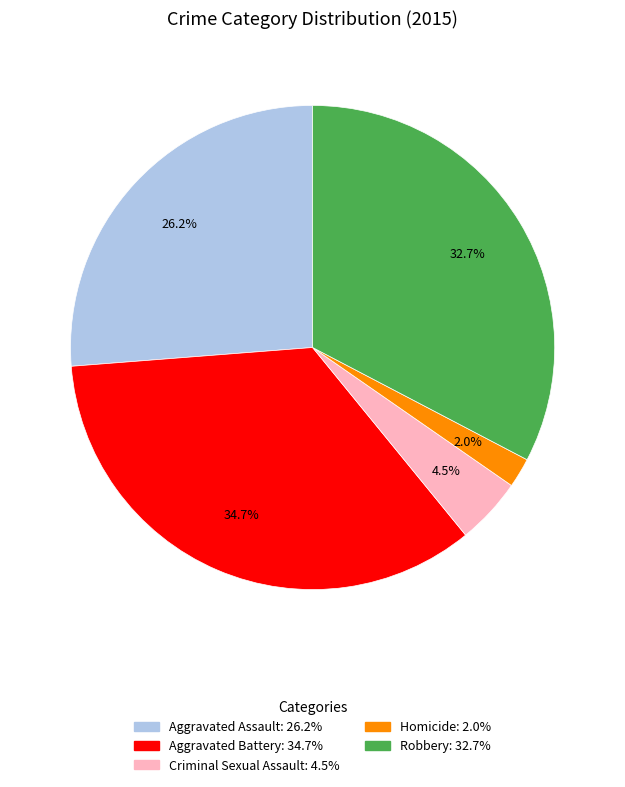

To the nearest percent, what is the combined percentage of Robbery and Criminal Sexual Assault?

37%